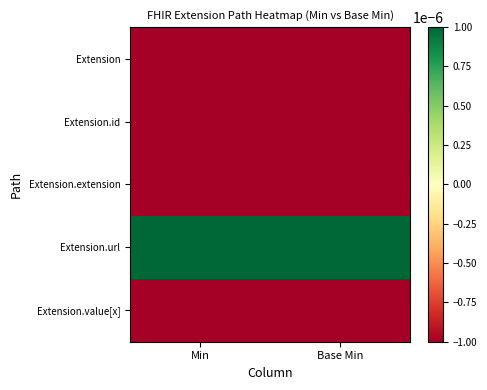

Which series has the largest total across all categories?

Extension.url